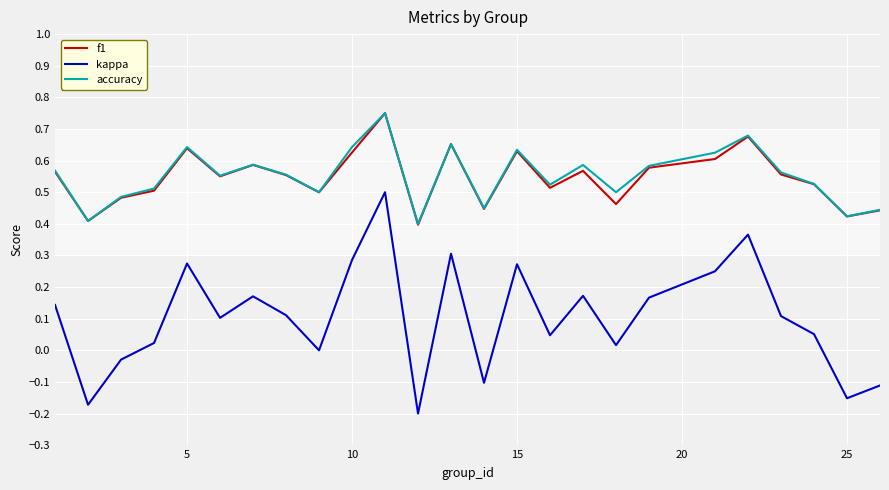

True or false: accuracy and kappa intersect in this chart.

False